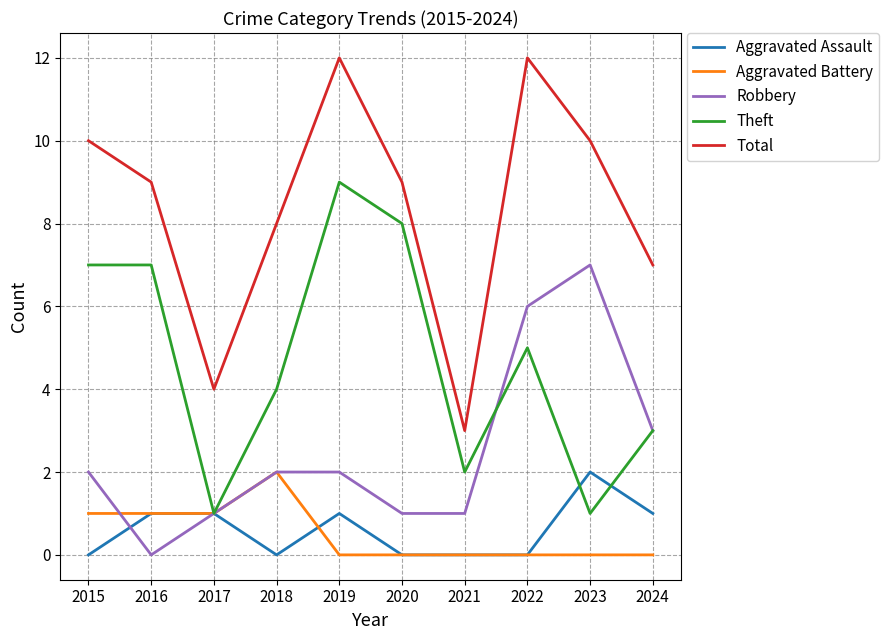

Between 2015 and 2023, which series saw the biggest shift?

Theft